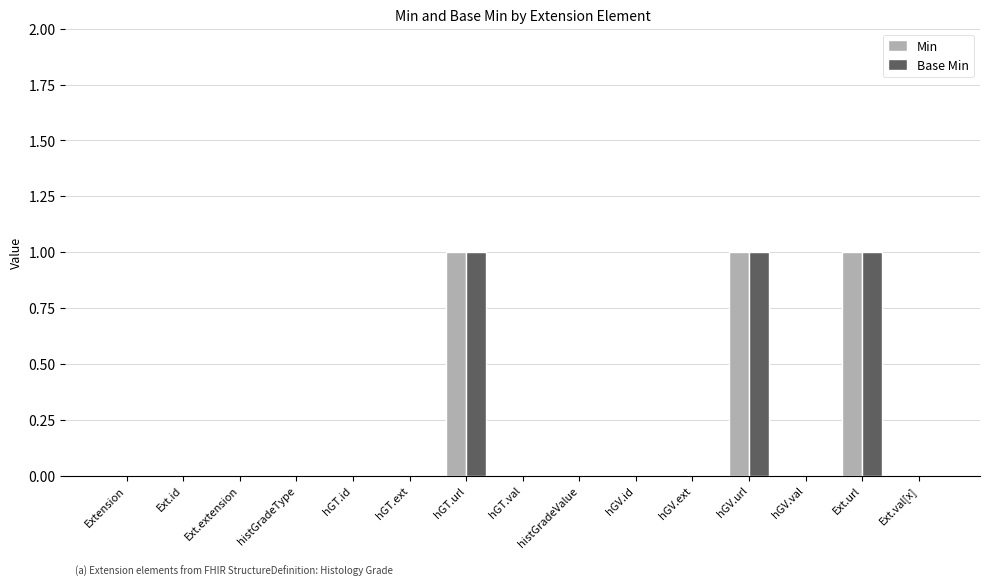

The Base Min series shows 0 at hGT.id. True or false?

True